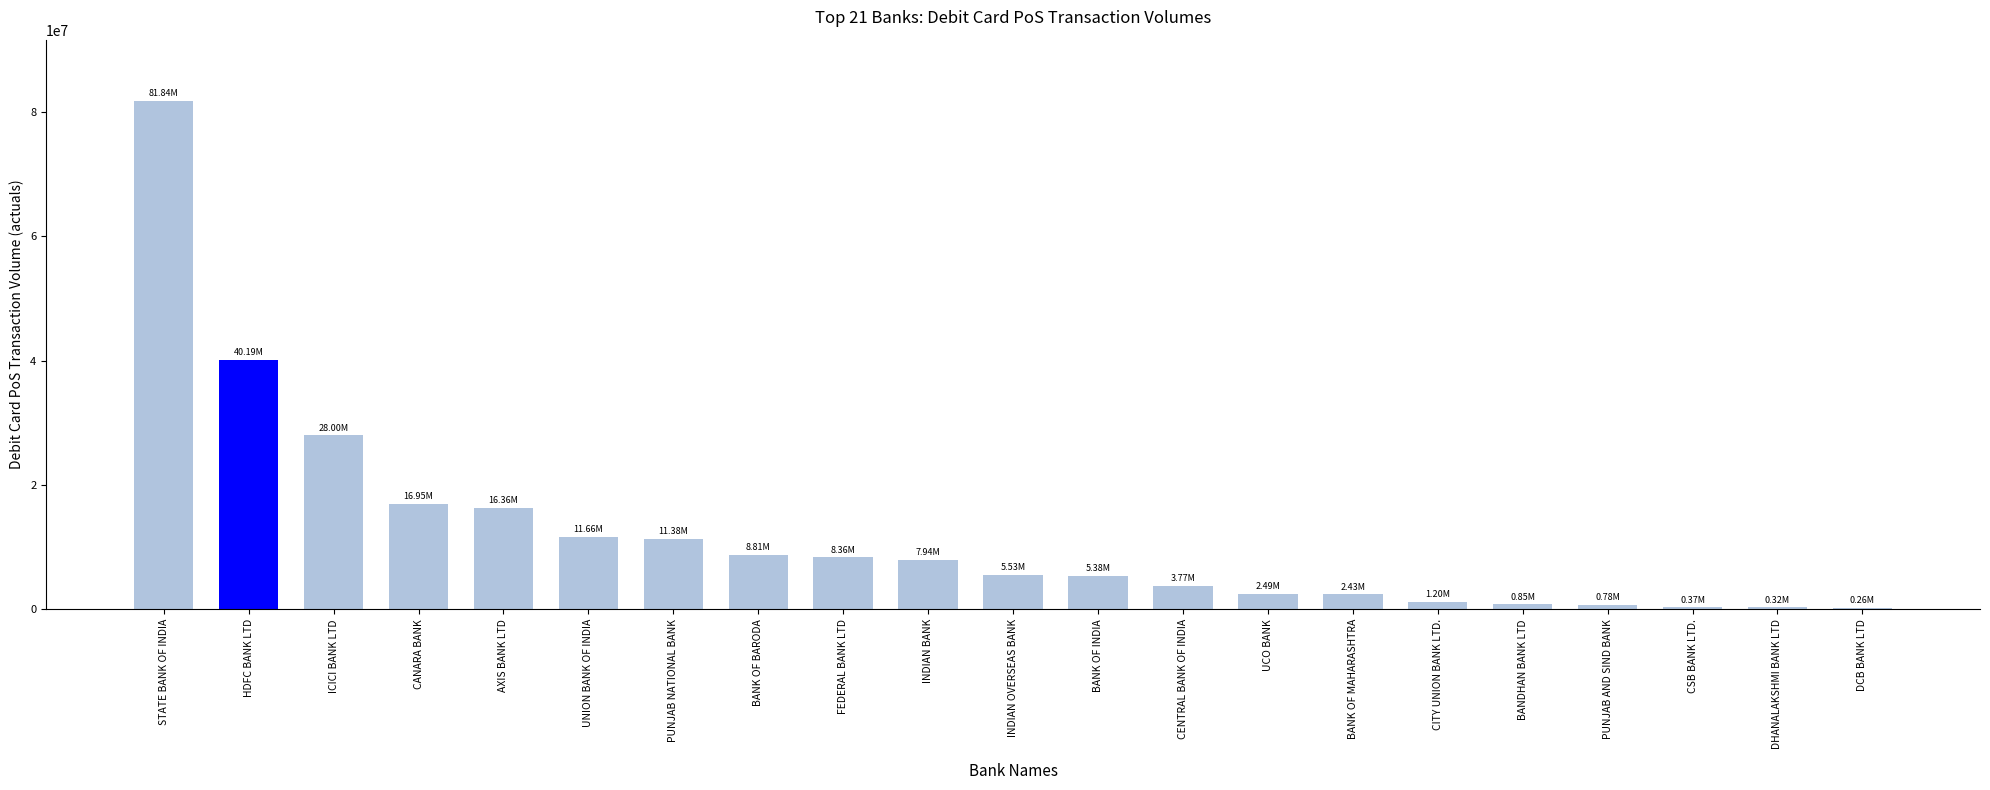

Between DCB BANK LTD and HDFC BANK LTD, which is larger?

HDFC BANK LTD